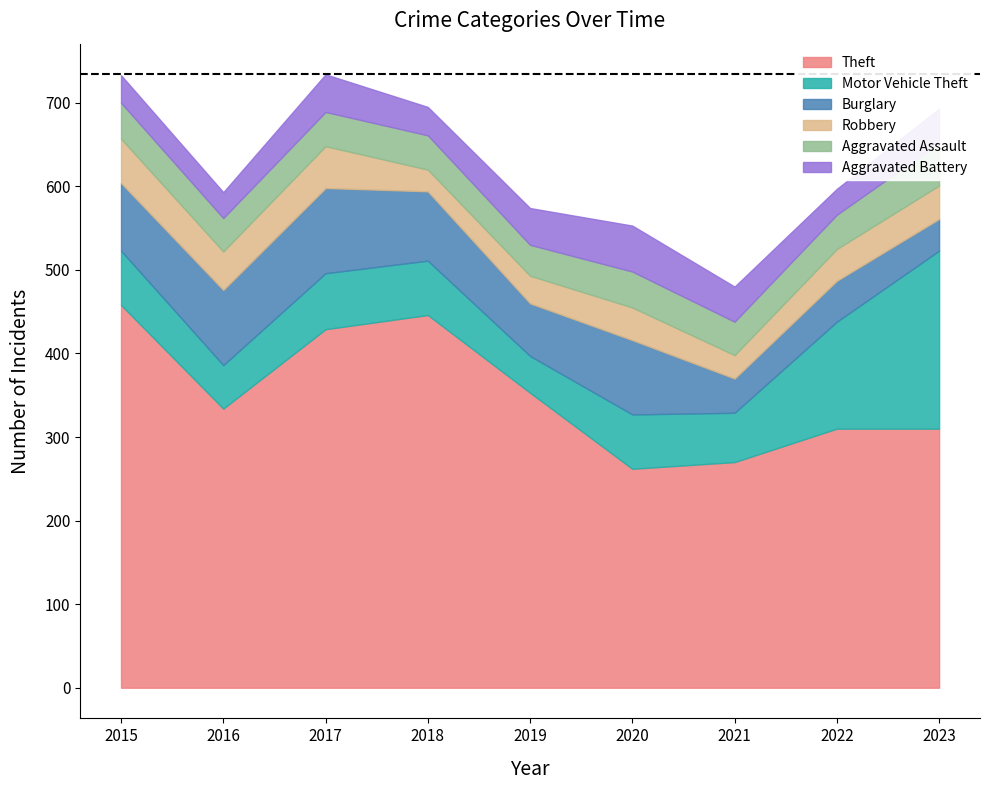

Rank the series by their maximum value, from lowest to highest.

Aggravated Assault, Robbery, Aggravated Battery, Burglary, Motor Vehicle Theft, Theft